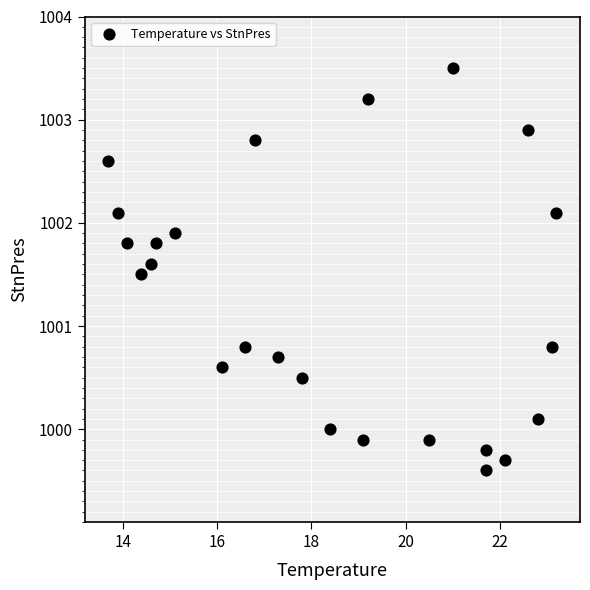

What is the range of Y values (max minus min)?

3.9